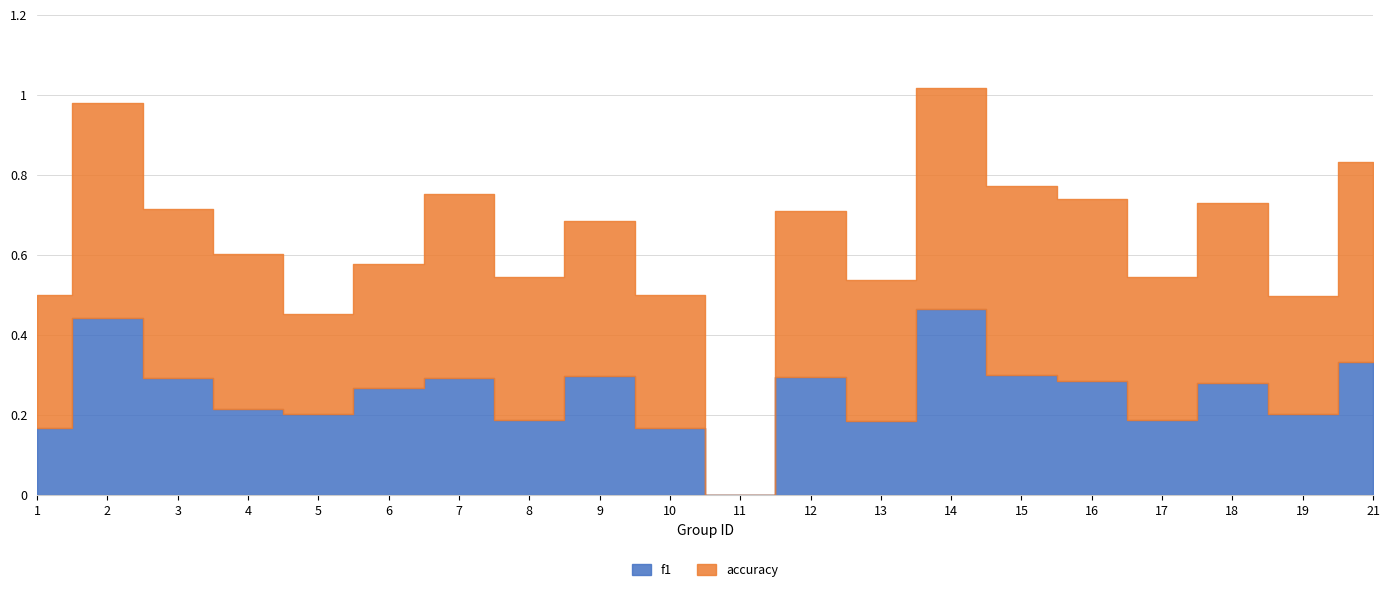

At which category is the sum across all series the highest?

14